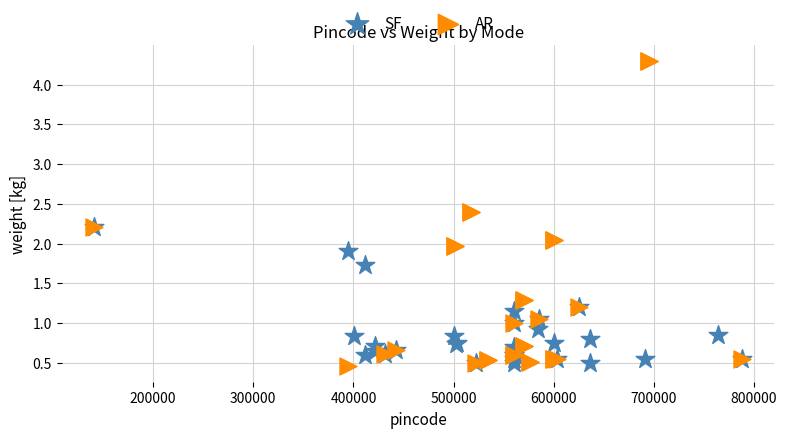

Which series contains the lowest Y value?

AR